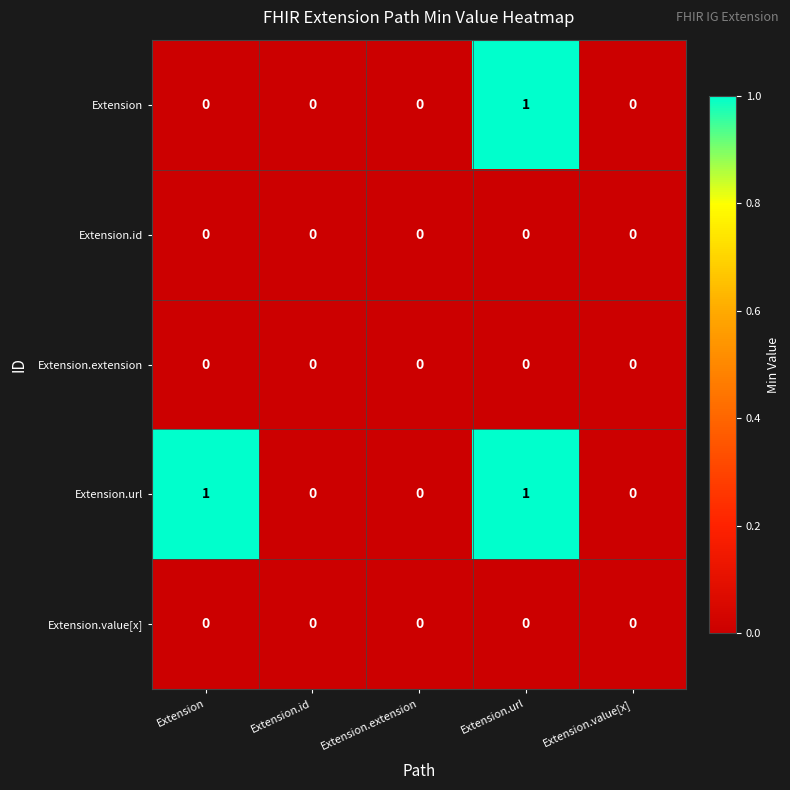

Is the value of Extension.url at Extension.url greater than the value of Extension.id at Extension.extension?

Yes